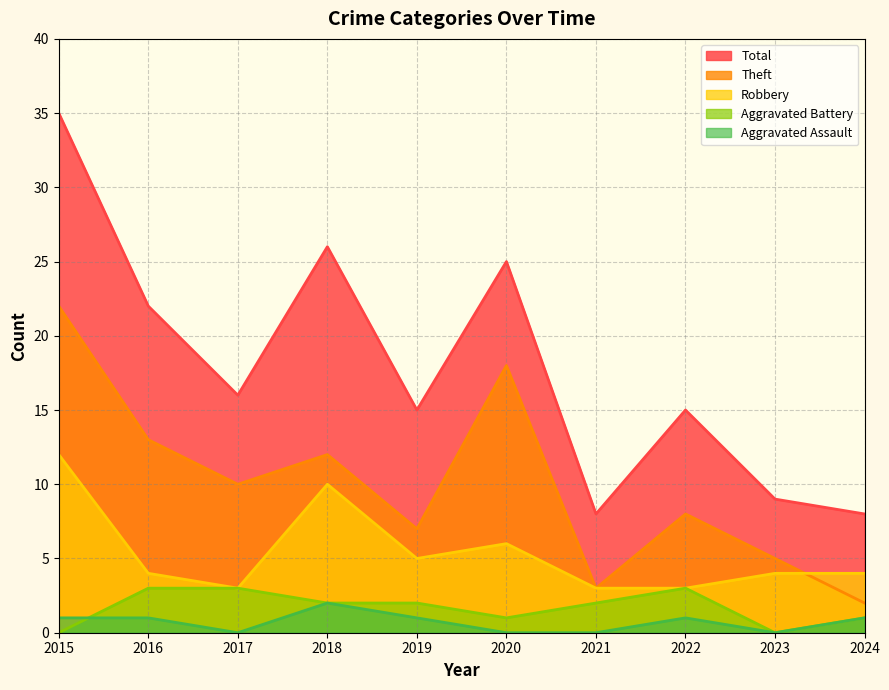

Where is Total nearest to the value 21?

2016